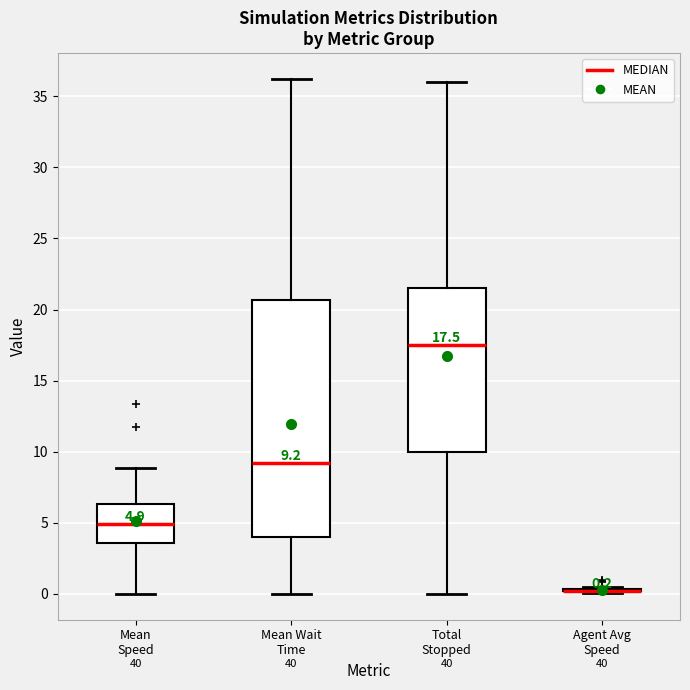

Comparing the boxes themselves (not the whiskers), which one is the tallest?

Mean Wait Time